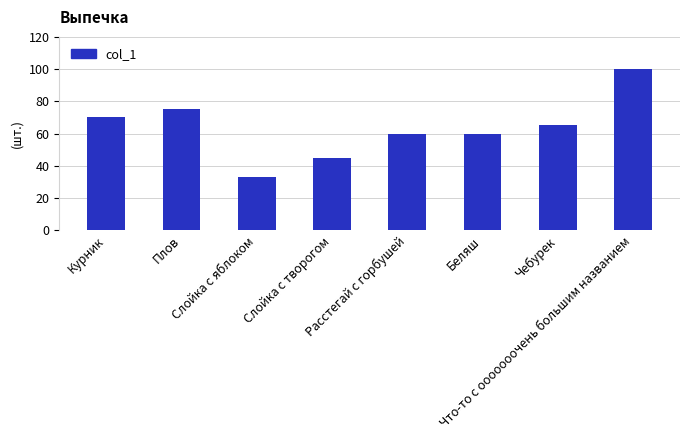

Reading right to left, what are all the values shown in this chart?

100	65	60	60	45	33	75	70